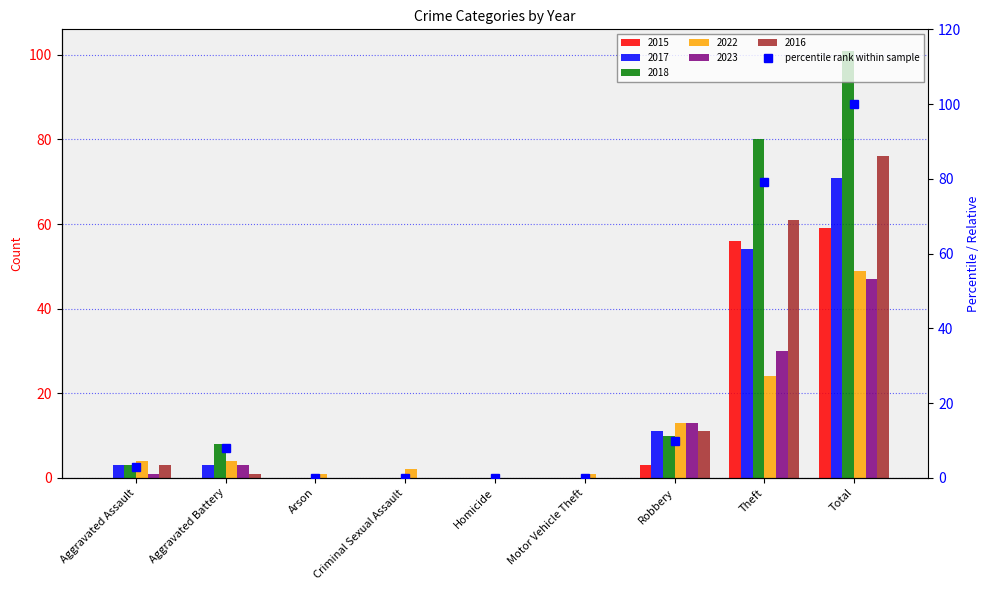

Reading left to right, list all the values displayed in this chart.

3.0	7.9	0.0	0.0	0.0	0.0	9.9	79.2	100.0